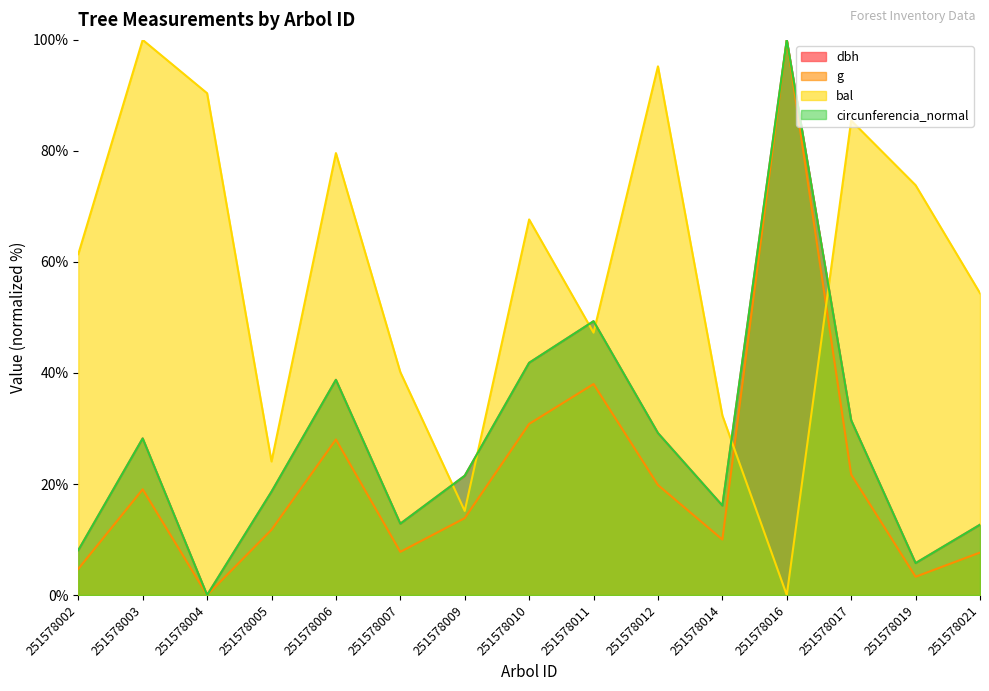

Reading left to right, transcribe all the data shown in this chart.

dbh: 8.1	28.2	0.0	18.6	38.8	12.9	21.5	41.8	49.3	29.2	16.1	100.0	31.5	5.8	12.7
g: 4.7	19.0	0.0	11.8	28.0	7.8	13.9	30.8	38.0	19.8	10.0	100.0	21.7	3.3	7.7
bal: 61.4	100.0	90.4	24.1	79.6	40.2	15.2	67.7	47.3	95.2	32.3	0.0	85.5	73.8	54.4
circunferencia_normal: 8.1	28.2	0.0	18.6	38.8	12.9	21.5	41.8	49.3	29.2	16.1	100.0	31.5	5.8	12.7